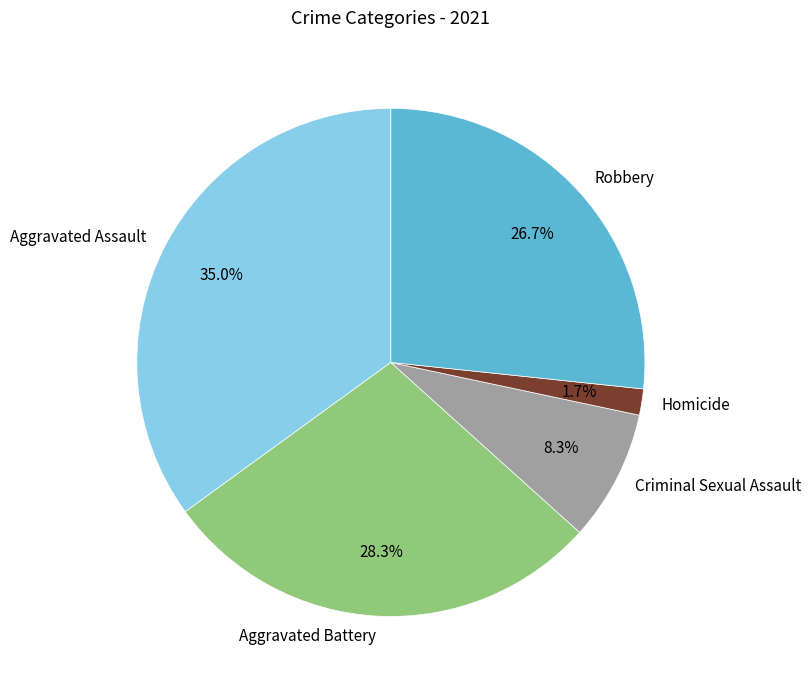

Does any single category account for the majority?

No